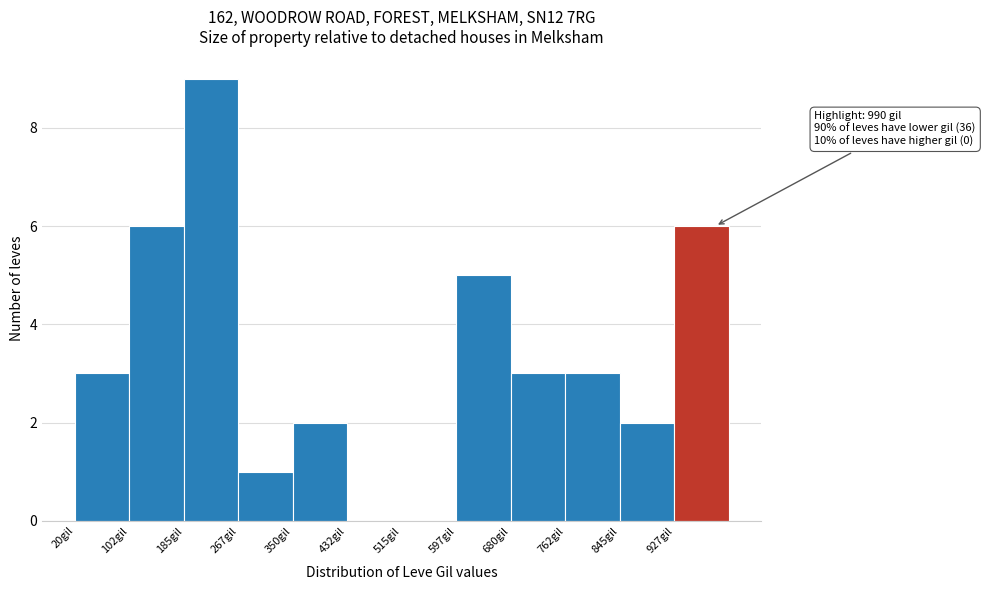

Which range on the x-axis has the tallest bar?

190 to 270